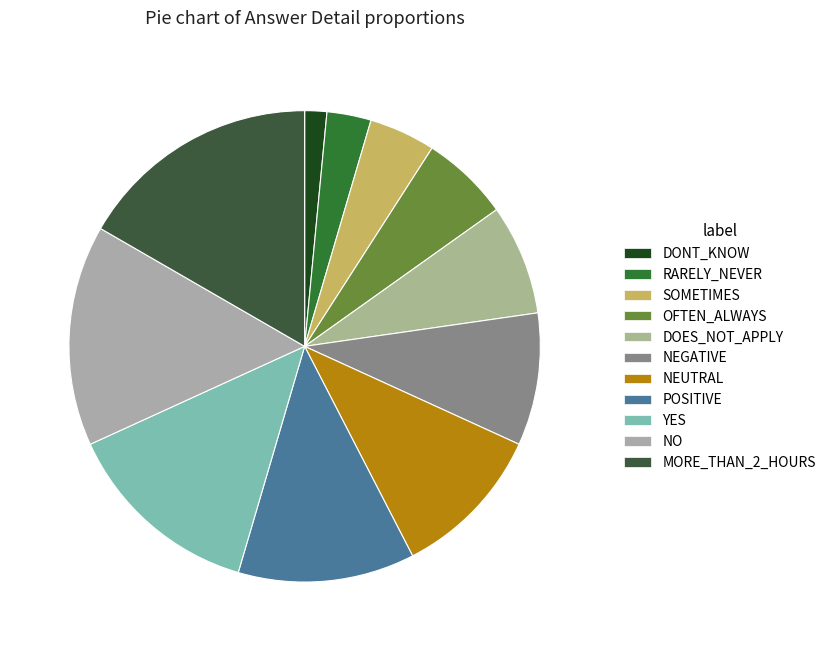

How many slices are in this pie chart?

11